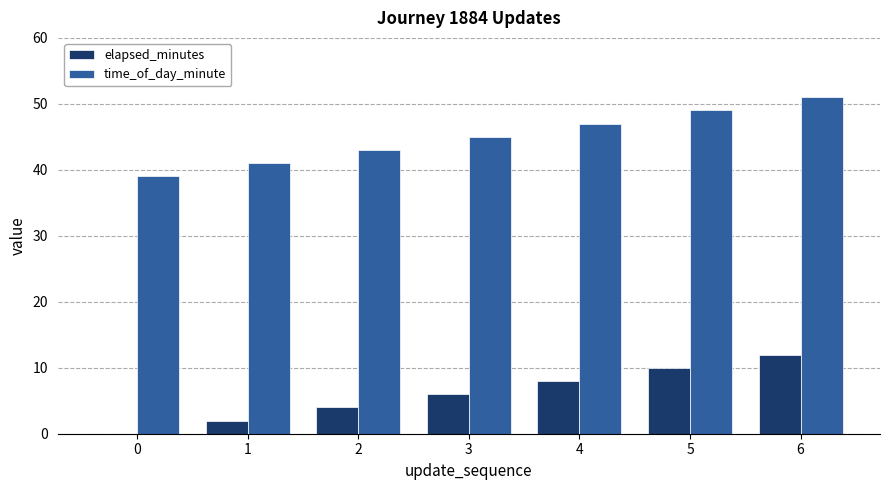

Reading left to right, what are all the values shown in this chart?

elapsed_minutes: 0=0	1=2	2=4	3=6	4=8	5=10	6=12
time_of_day_minute: 0=39	1=41	2=43	3=45	4=47	5=49	6=51